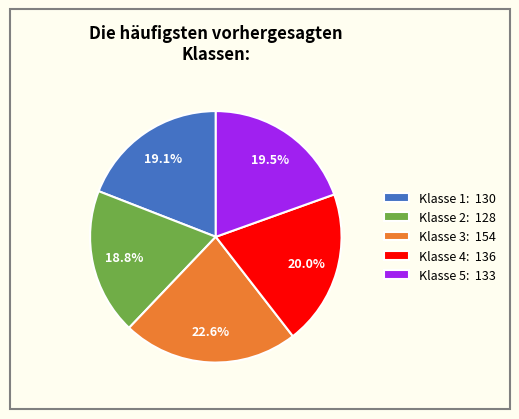

Is there a majority slice in this chart?

No